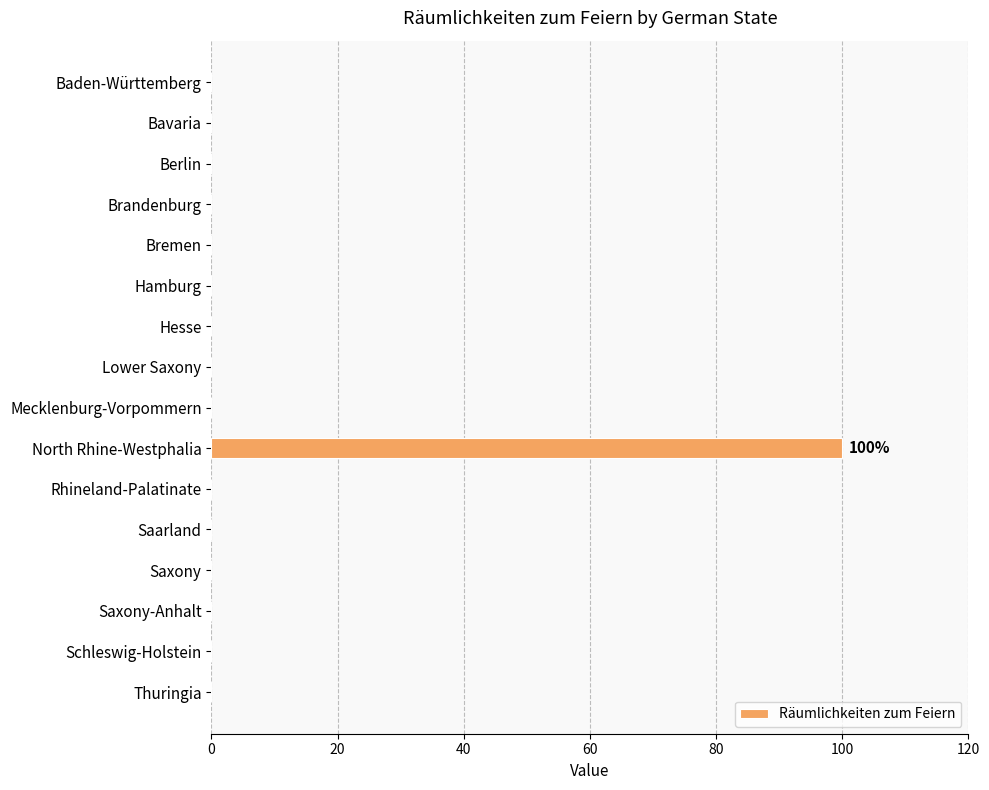

What is the greatest value displayed?

100